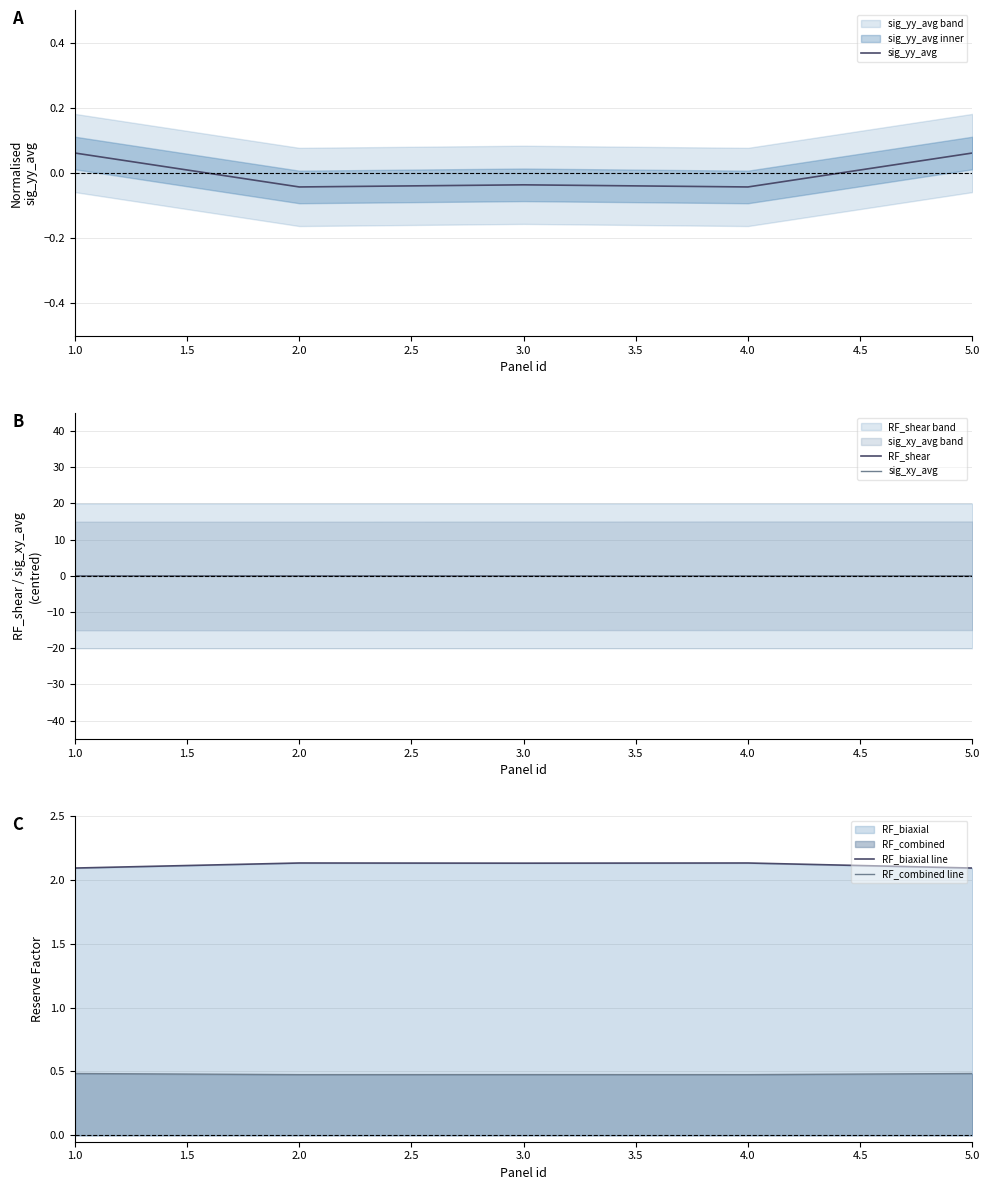

Which series has the largest range (max minus min)?

sig_yy_avg